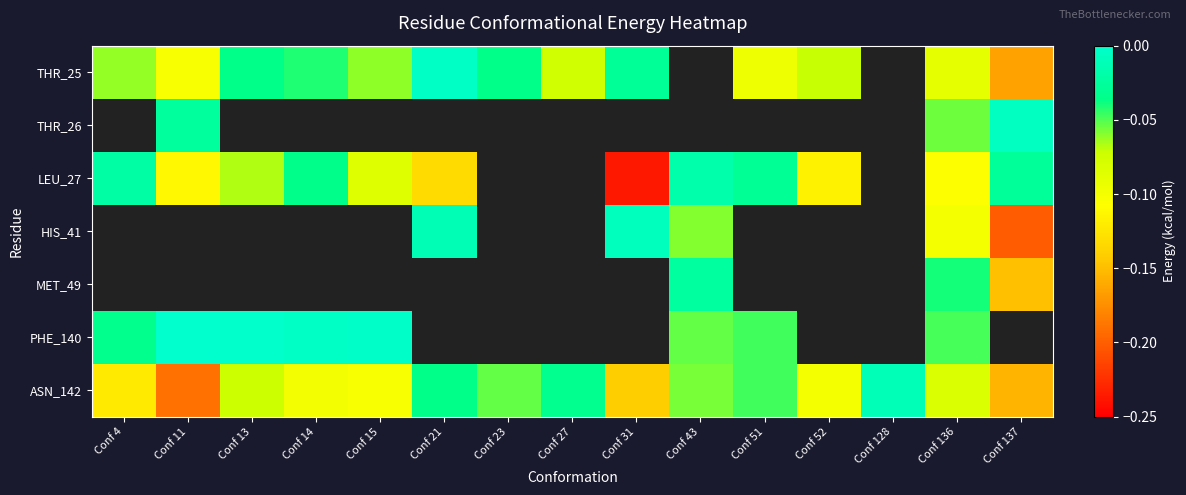

Between Conf 43 and Conf 128, which series saw the biggest shift?

ASN_142